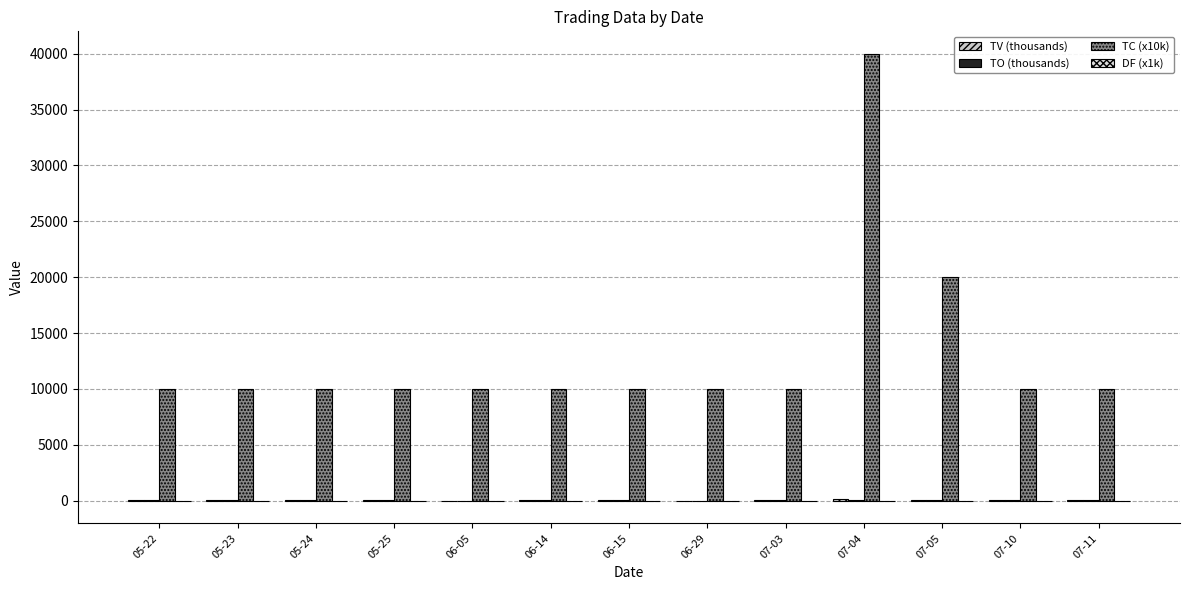

Count the number of data series in this chart.

4